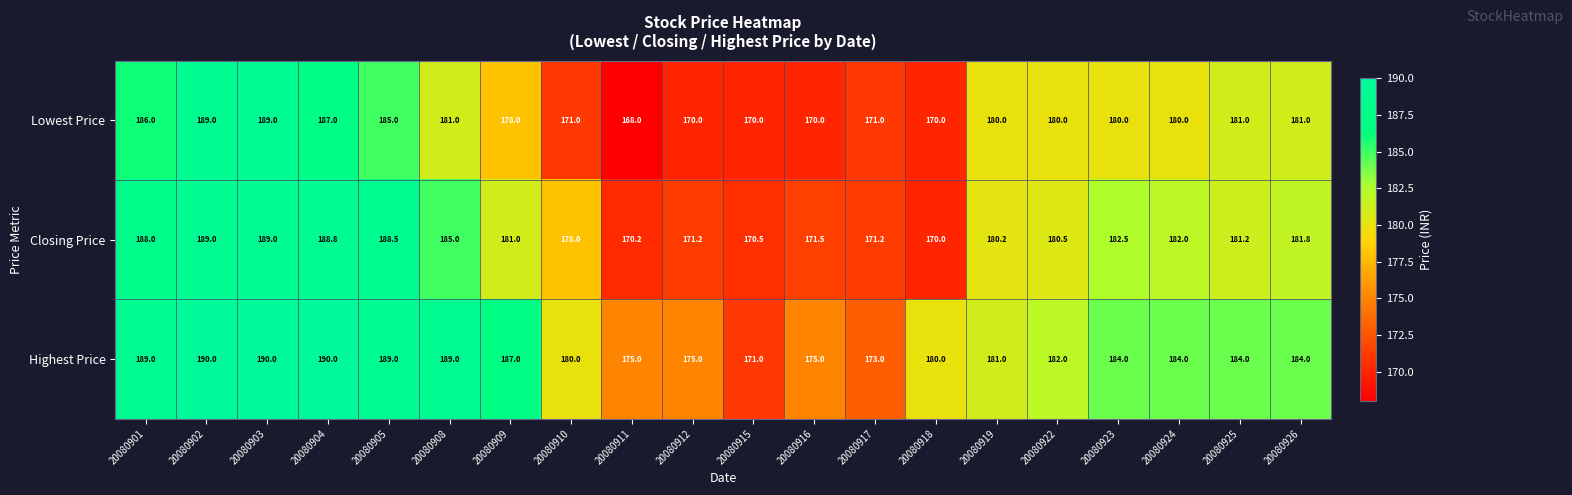

What is the average value of the Closing Price series?

180.0